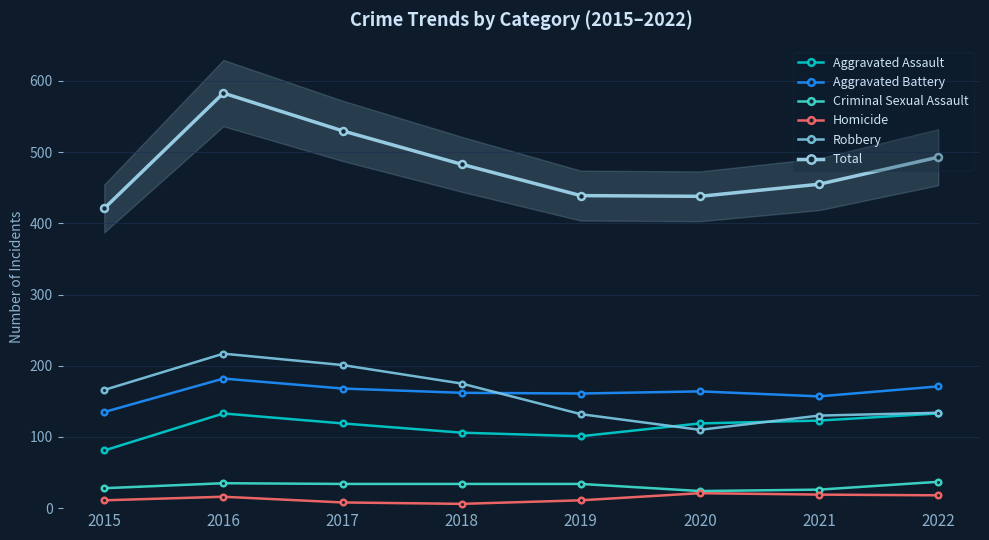

Which series has the largest range (max minus min)?

Total